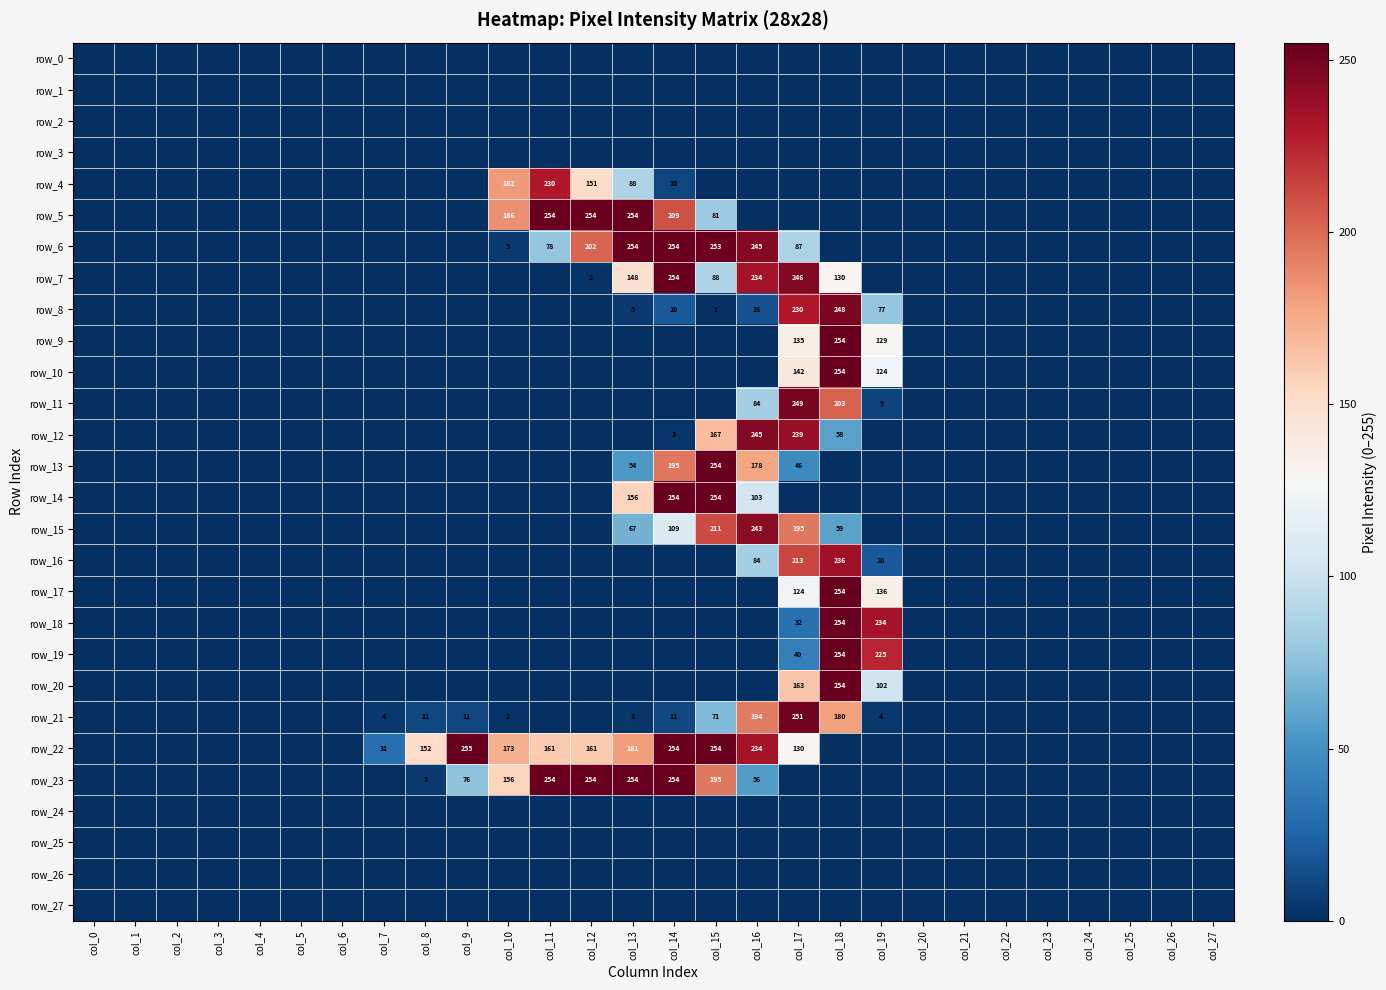

The row_24 series shows 0 at col_23. True or false?

True